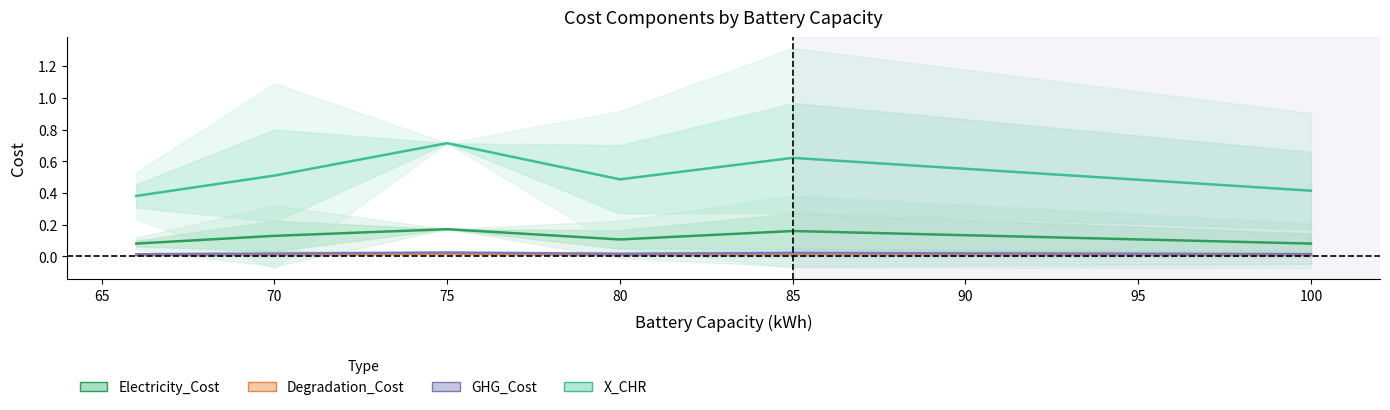

Reading left to right, transcribe all the data shown in this chart.

Electricity_Cost: 0.1	0.1	0.2	0.1	0.2	0.1
Degradation_Cost: 0.0	0.0	0.0	0.0	0.0	0.0
GHG_Cost: 0.0	0.0	0.0	0.0	0.0	0.0
X_CHR: 0.4	0.5	0.7	0.5	0.6	0.4